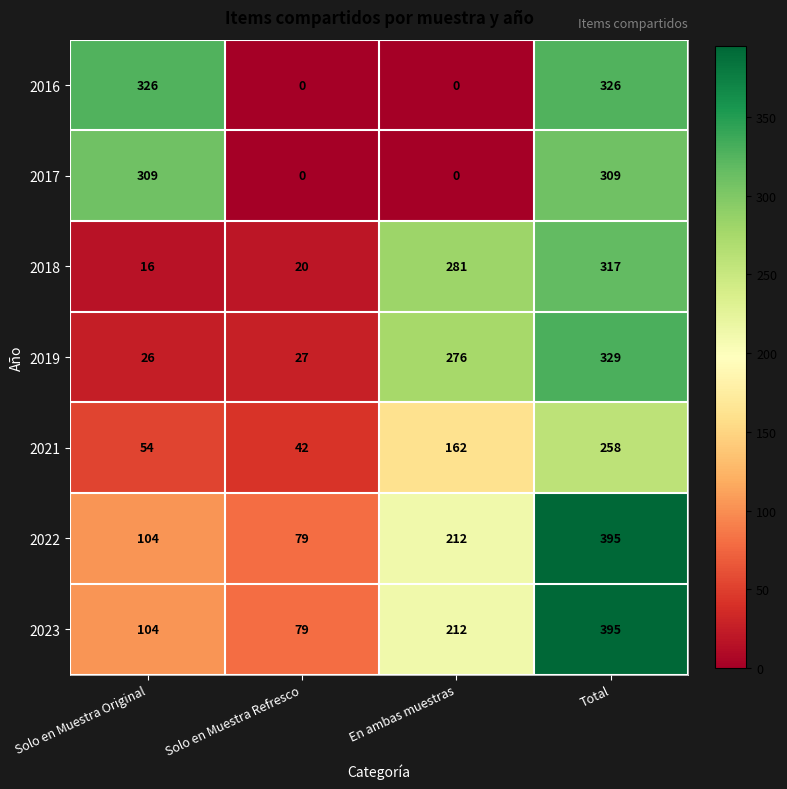

Reading left to right, list all the values displayed in this chart.

2016: 326	0	0	326
2017: 309	0	0	309
2018: 16	20	281	317
2019: 26	27	276	329
2021: 54	42	162	258
2022: 104	79	212	395
2023: 104	79	212	395